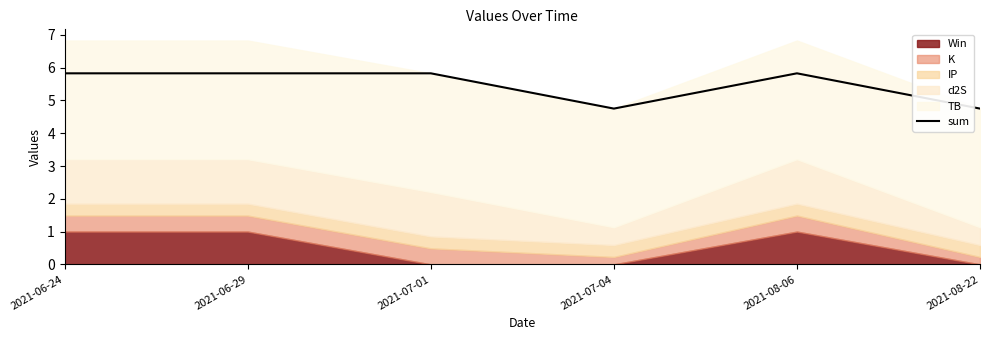

What is the approximate value at 2021-06-29?

5.8